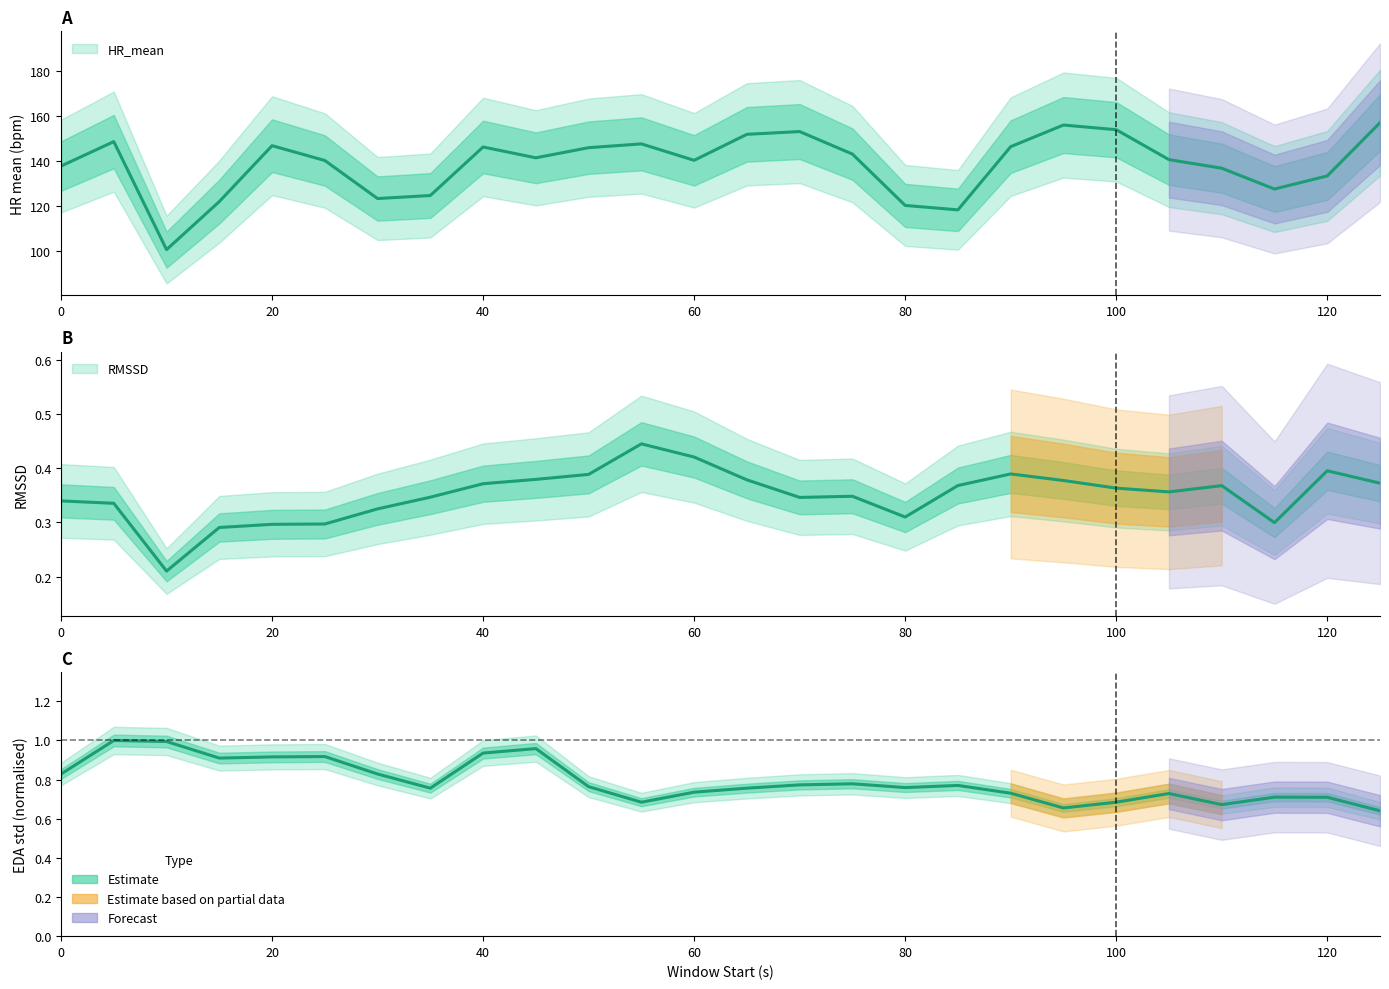

Between 20 and 50, which is larger?

20